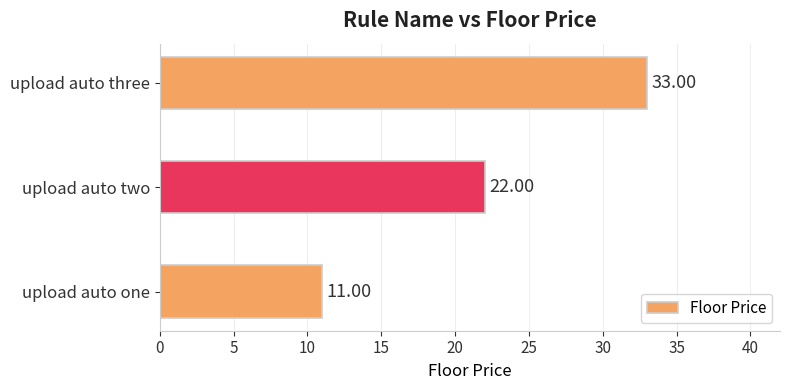

At which label is the value closest to 22?

upload auto two